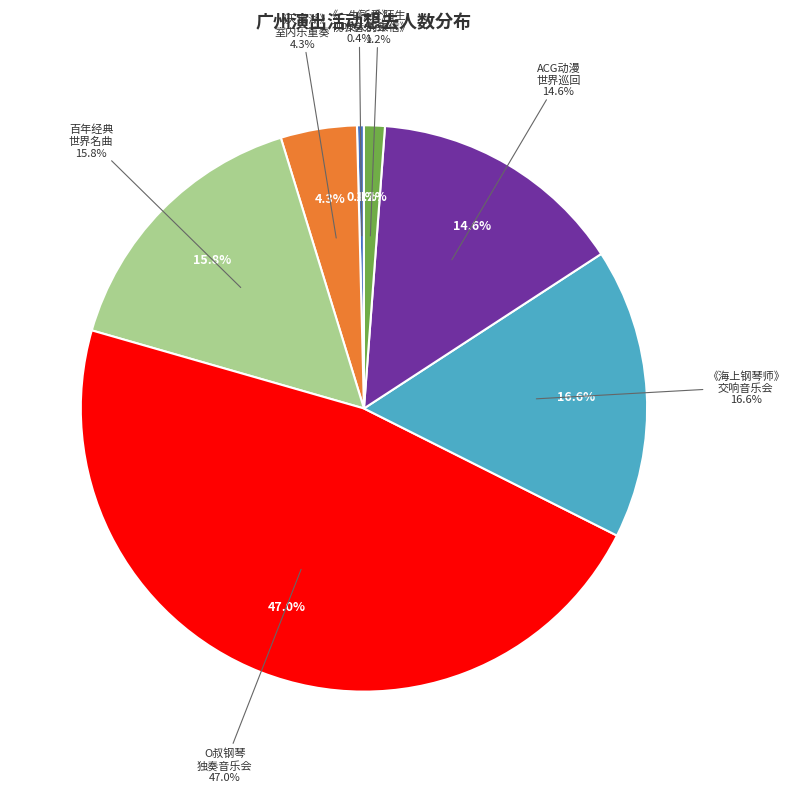

Approximately how many times larger is the value at 《一生所爱》-唯美国风.经典影视作品视听音乐会 compared to 孟京辉经典戏剧作品·黄湘丽主演《一个陌生女人的来信》?

0.3